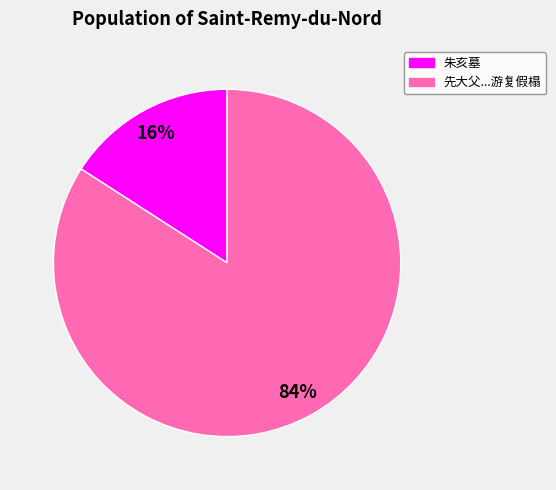

Is there any slice that represents more than half of the pie?

Yes